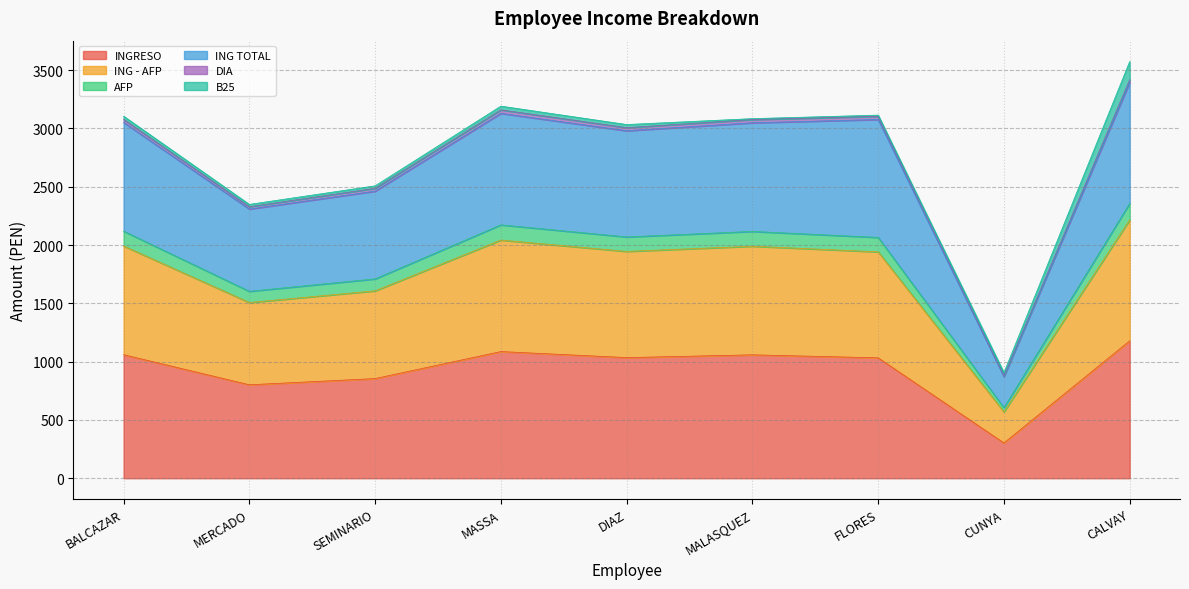

True or false: ING - AFP and AFP intersect in this chart.

False